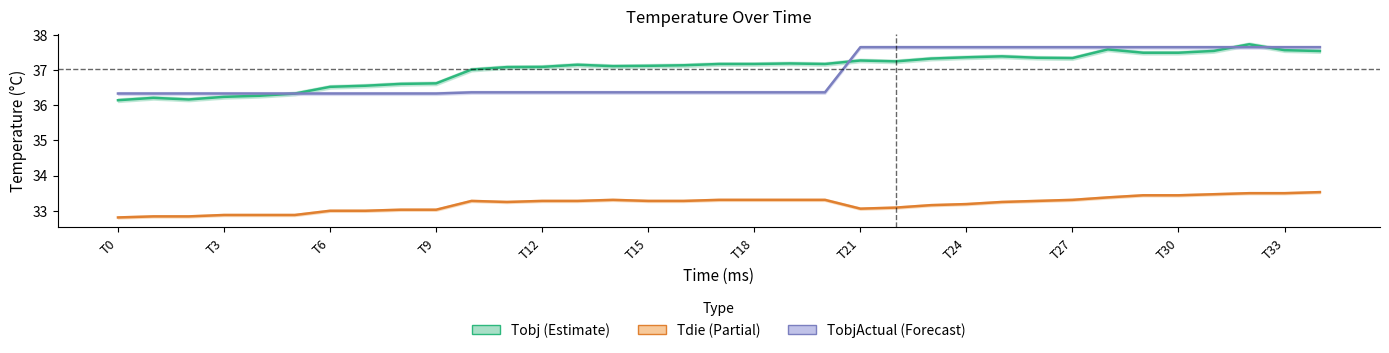

The value of TobjActual at T3 is 23.8. True or false?

False